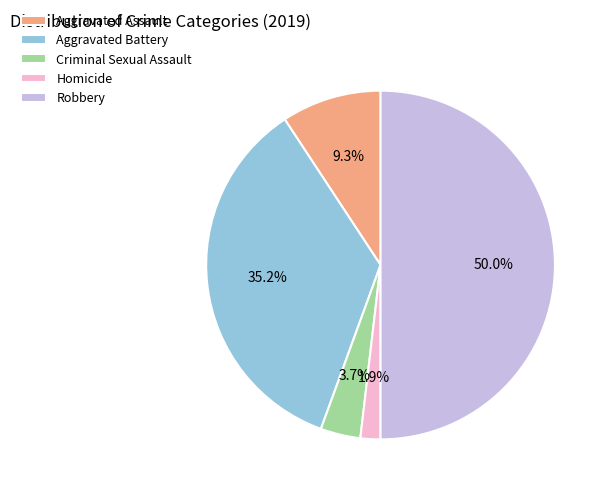

To the nearest percent, what is the difference between the Robbery and Aggravated Battery slice percentages?

15%